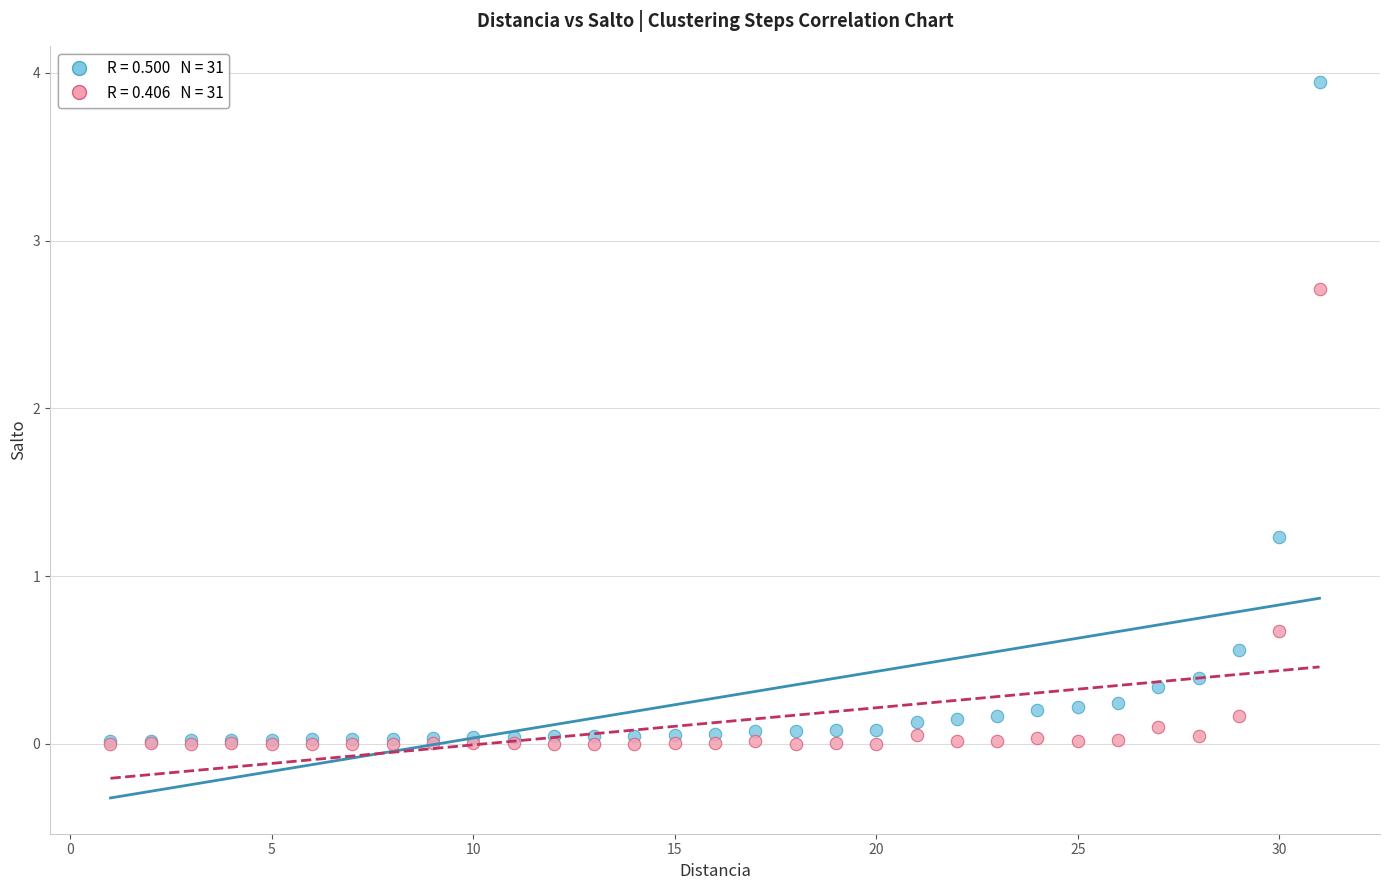

Across all series, what Y value is closest to 1?

1.2